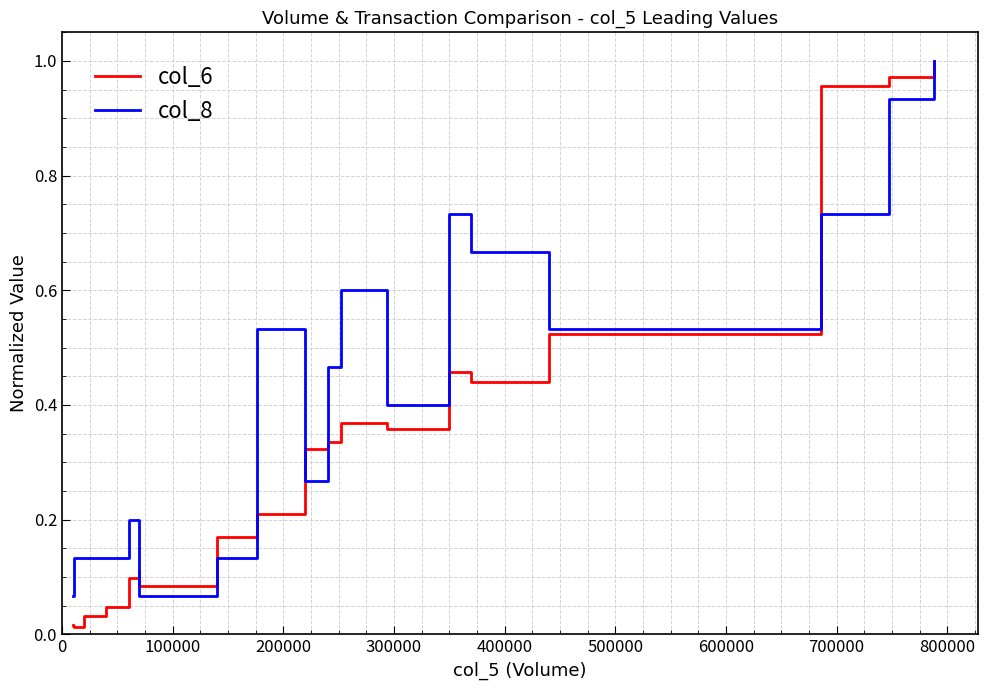

Count the number of data series in this chart.

2